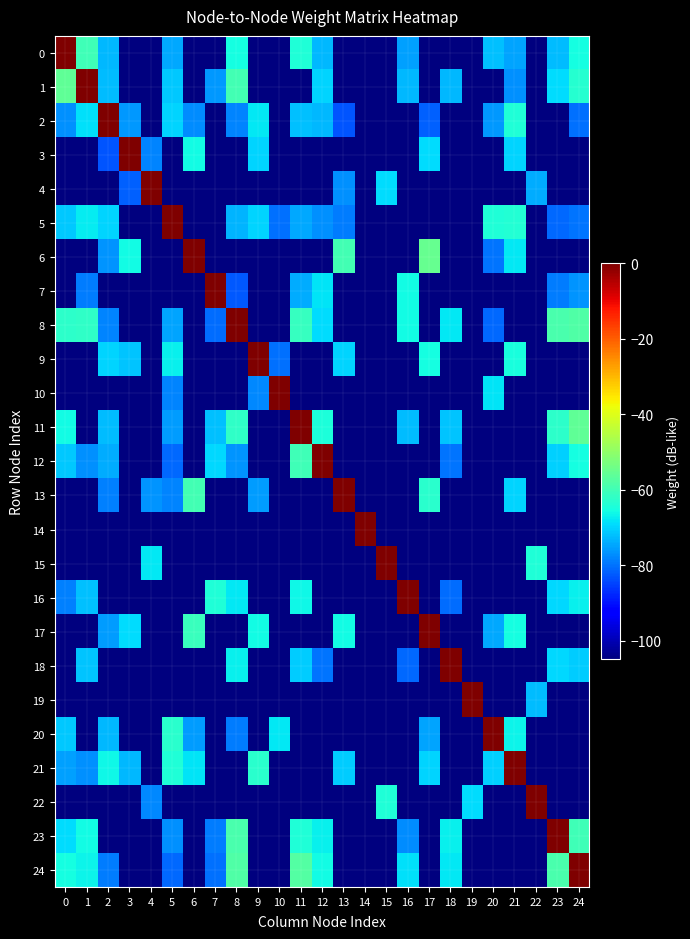

What is the minimum value shown in the chart?

-105.0